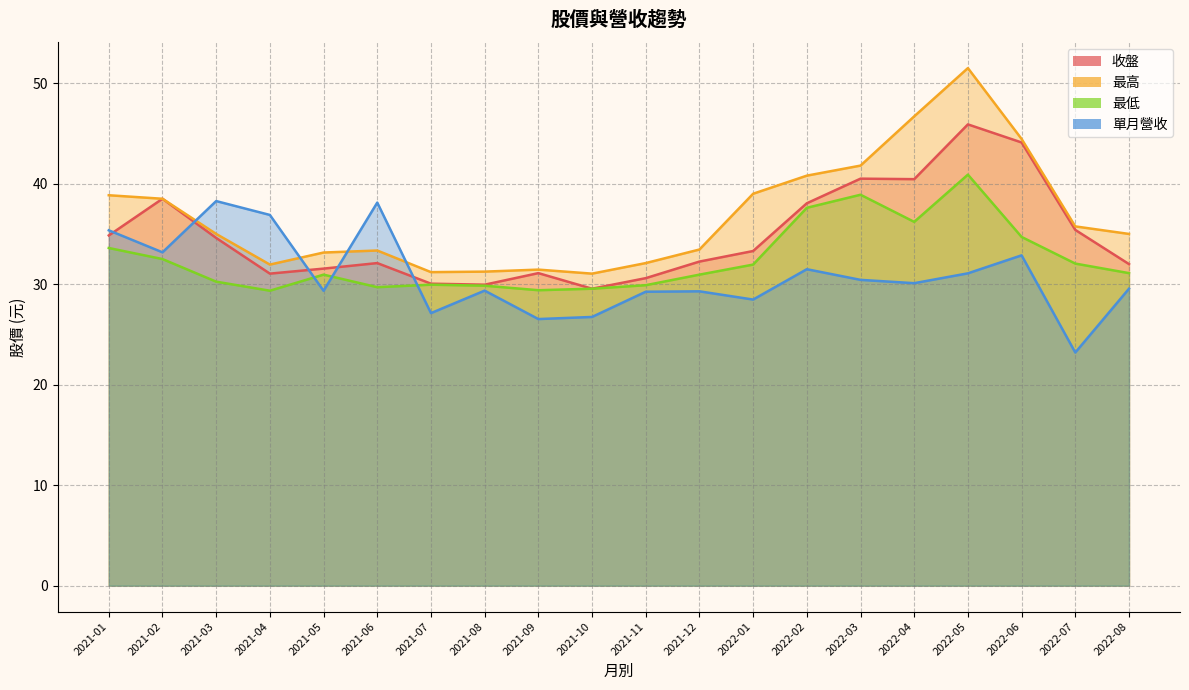

List the labels in order of 單月營收 value, largest first.

2021-03, 2021-06, 2021-04, 2021-01, 2021-02, 2022-06, 2022-02, 2022-05, 2022-03, 2022-04, 2022-08, 2021-08, 2021-05, 2021-12, 2021-11, 2022-01, 2021-07, 2021-10, 2021-09, 2022-07